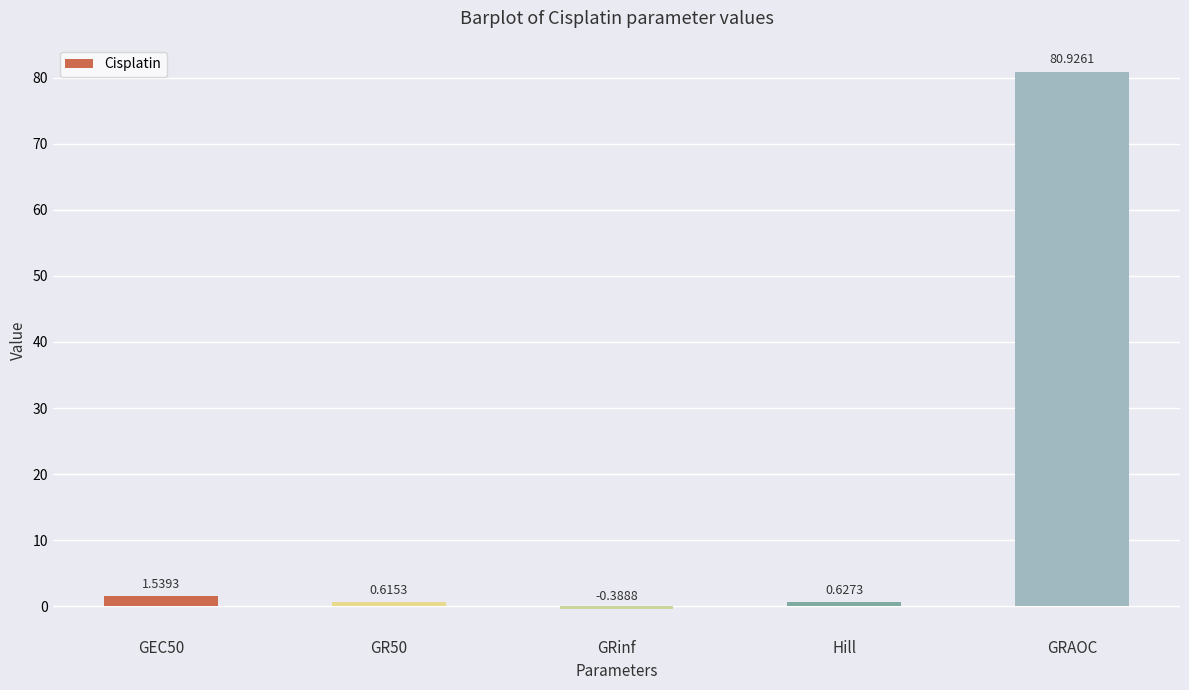

What is the sum of the values at GR50 and GEC50?

2.2